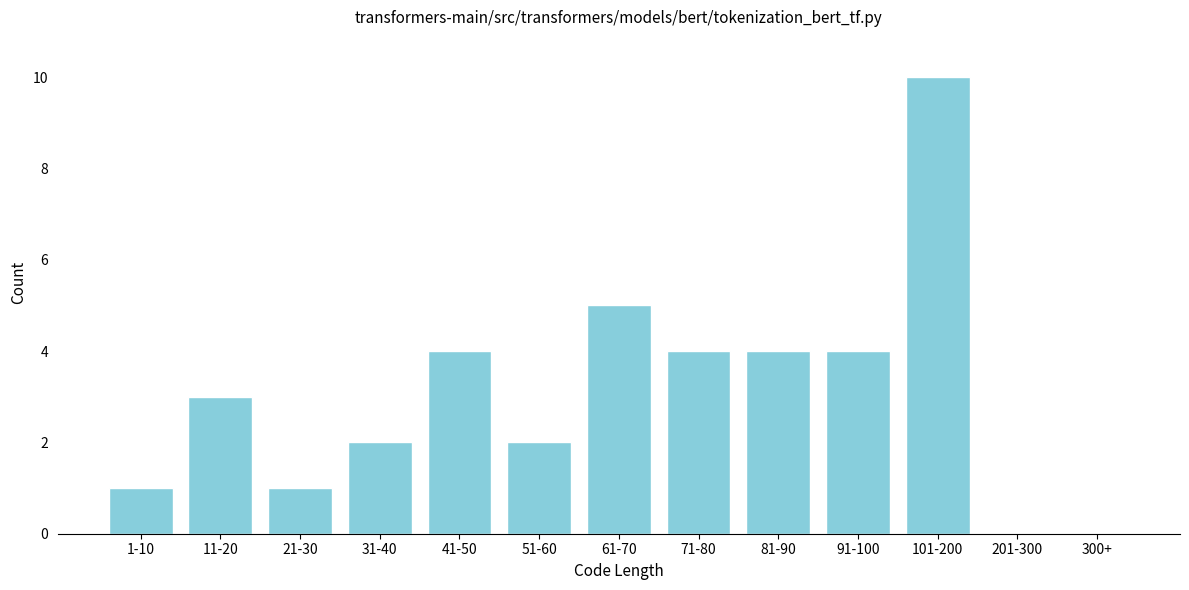

Reading right to left, what are all the values shown in this chart?

300+=0	201-300=0	101-200=10	91-100=4	81-90=4	71-80=4	61-70=5	51-60=2	41-50=4	31-40=2	21-30=1	11-20=3	1-10=1